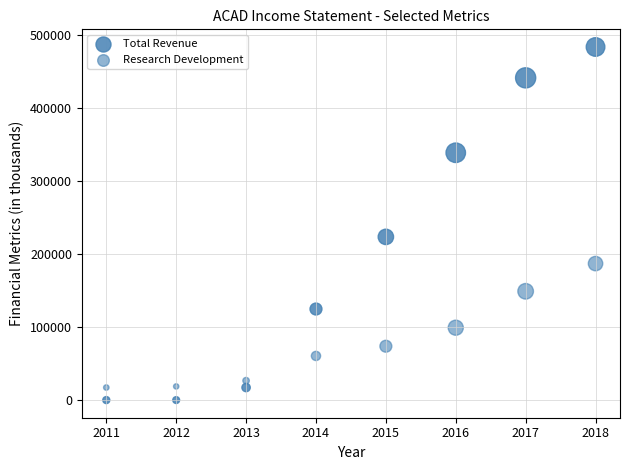

How many data points are displayed?

16